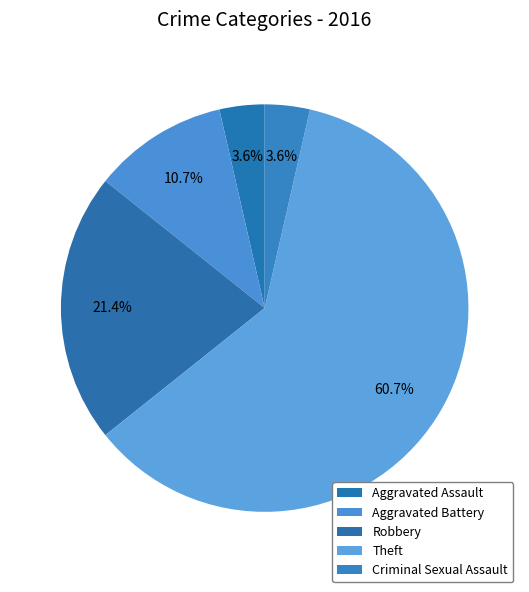

To the nearest percent, what portion does Criminal Sexual Assault represent?

4%